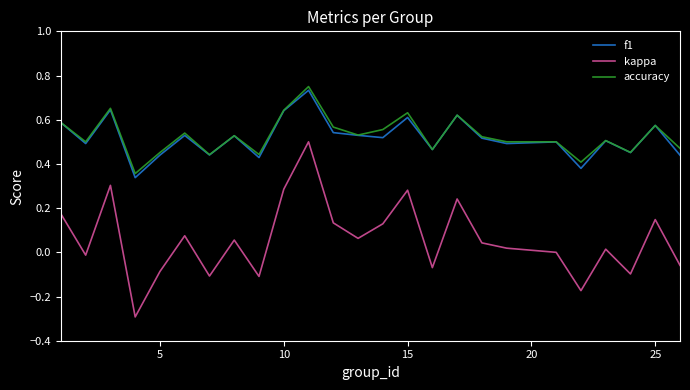

What is the lowest value of the kappa series?

-0.3